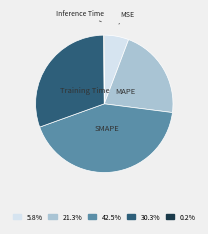

Approximately how many times larger is the value at MSE compared to MAPE?

0.3